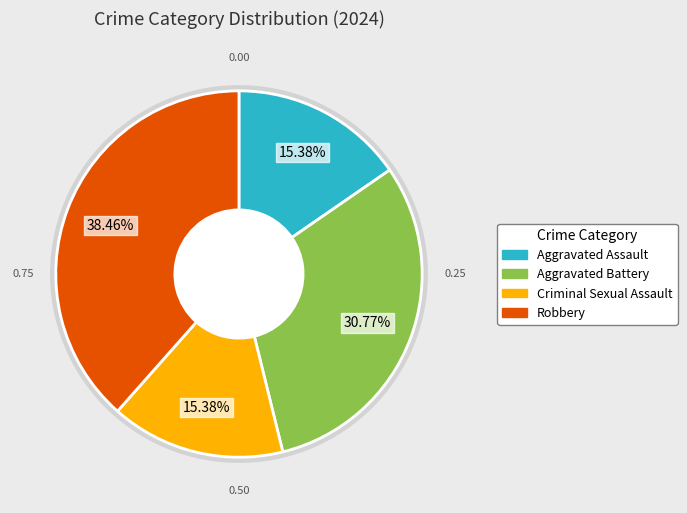

Count the number of slices in the pie.

4